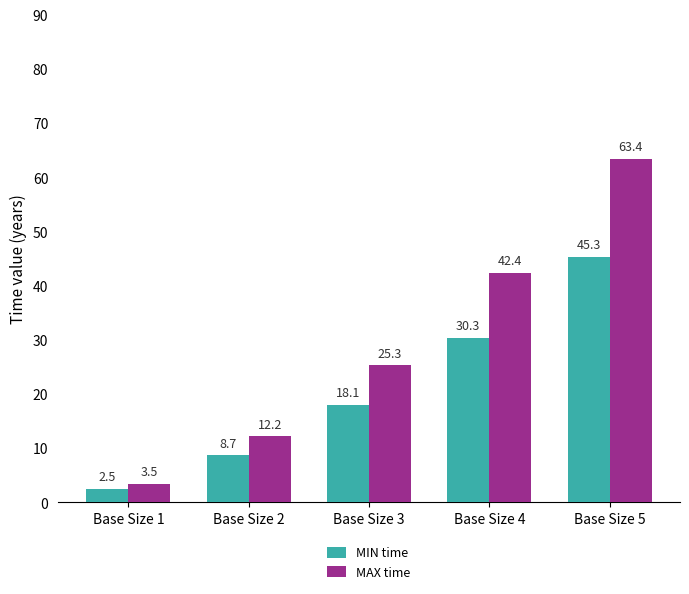

How many bars are there in total?

10